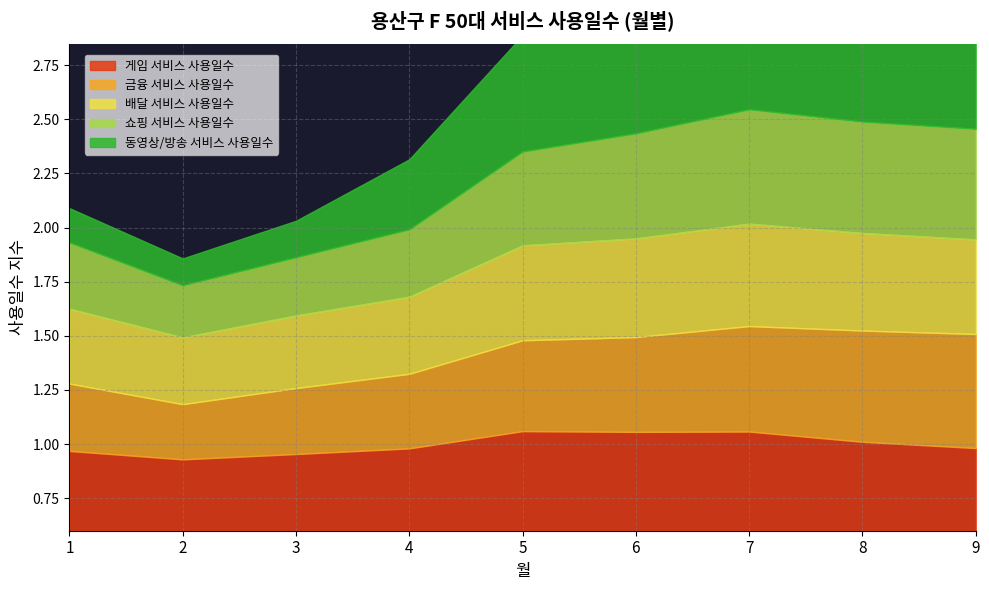

Between 3 and 4, which is larger?

4